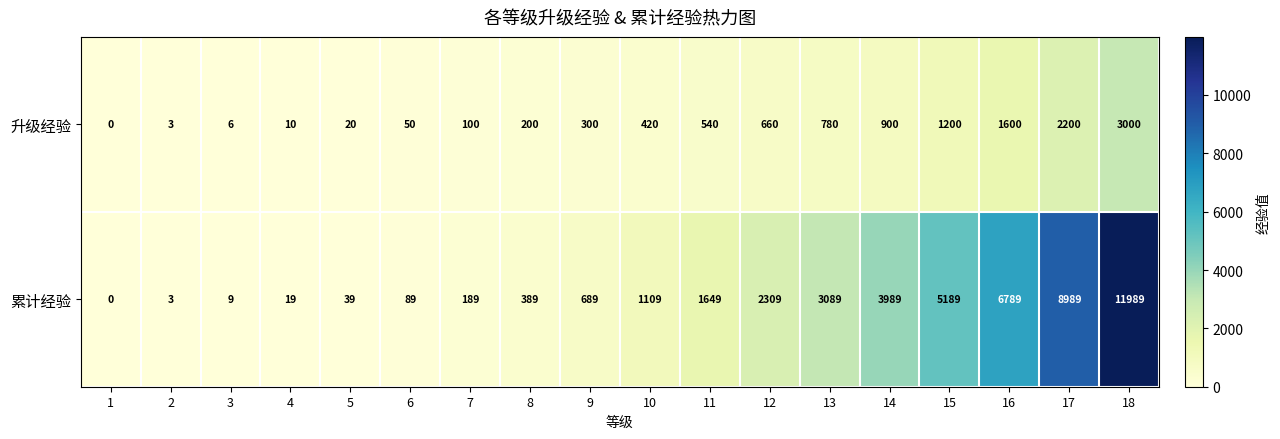

What is the difference between the maximum and minimum values in the 升级经验 series?

3000